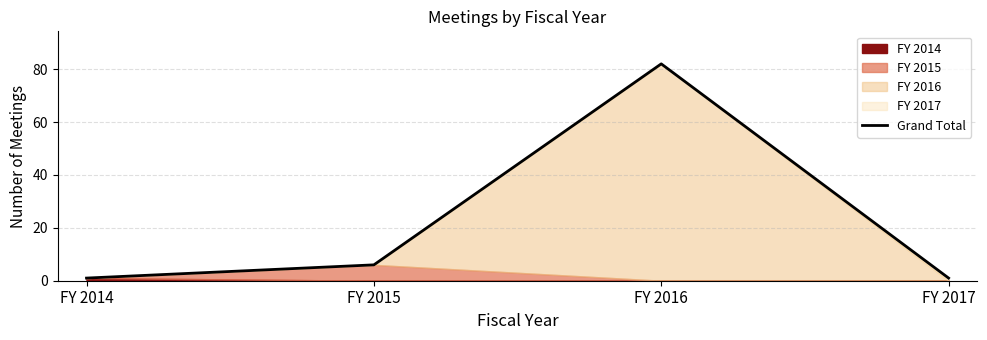

What is the ratio of the value at FY 2014 to the value at FY 2015?

0.2